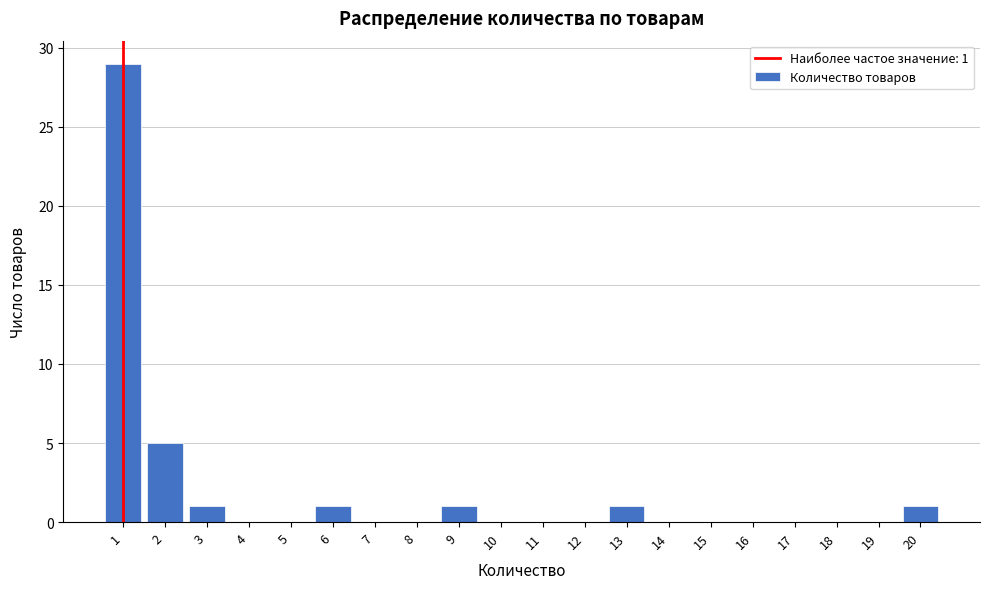

Over which range of the x-axis is the bar tallest?

0.5 to 1.5